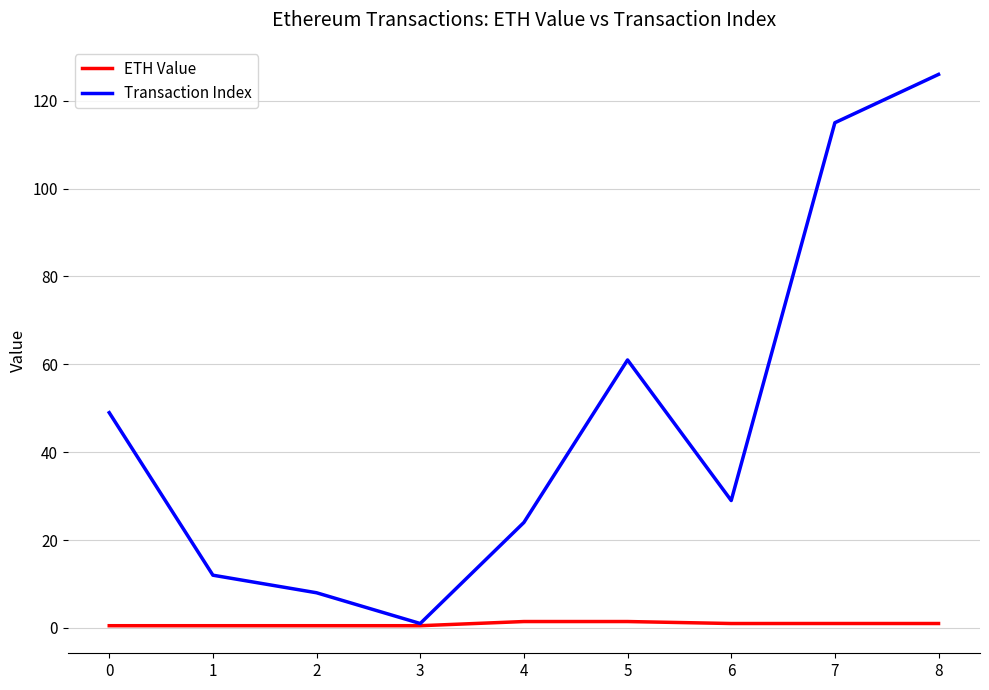

True or false: Transaction Index has a value of 40.1 at 7.

False